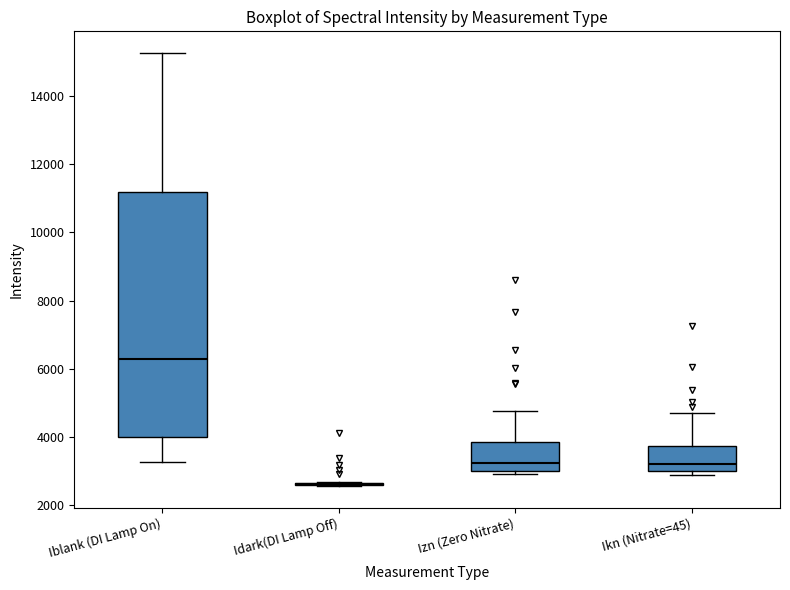

Reading left to right, read every box against the y-axis: the position of its median line, the range the box covers, and the ends of its whiskers. The values are not printed on the chart, so give them approximately, as read against the axis.

Iblank (DI Lamp On): median 6200, box 4000 to 11200, whiskers 3200 to 15200
Idark(DI Lamp Off): box collapsed to a line at 2600, whiskers 2600 to 2600
Izn (Zero Nitrate): median 3200, box 3000 to 3800, whiskers 3000 (just below the box's lower edge) to 4800
Ikn (Nitrate=45): median 3200, box 3000 to 3800, whiskers 2800 to 4800